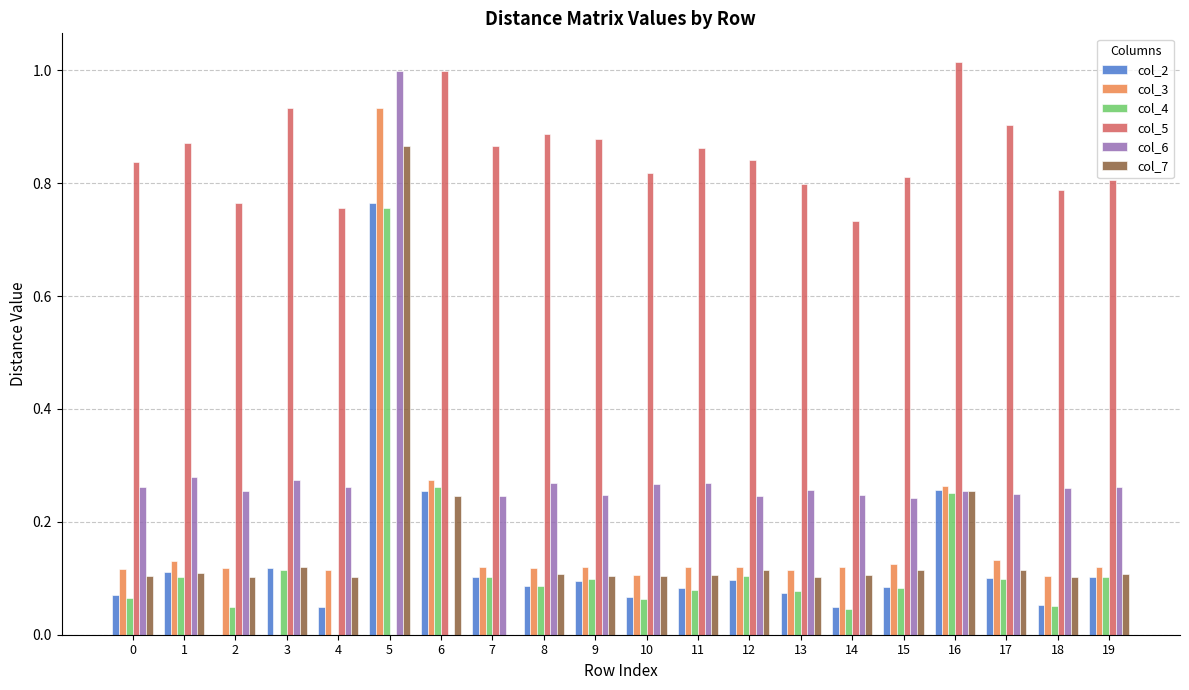

How many categories are shown in the chart?

20